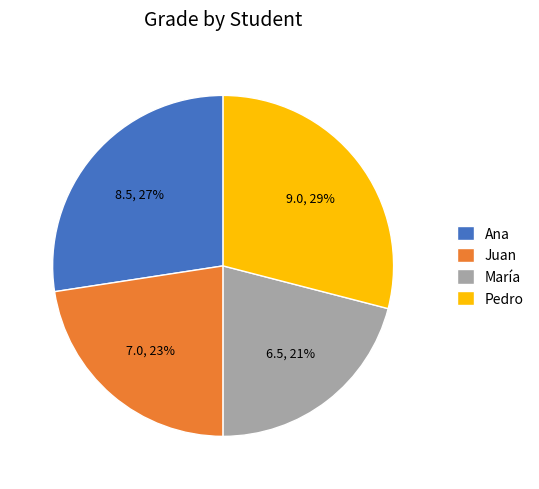

Which slice is the smallest?

María